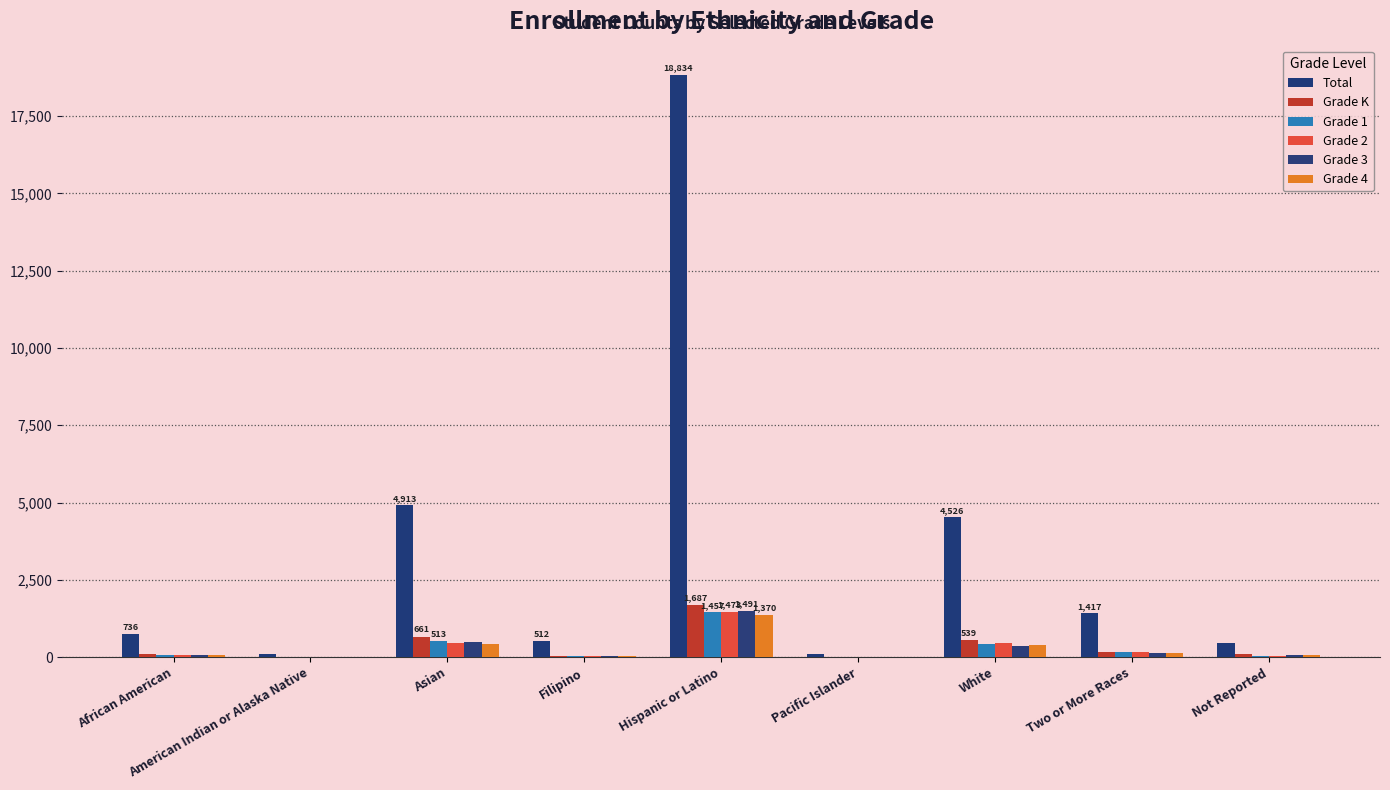

Which series has the largest total across all categories?

Total